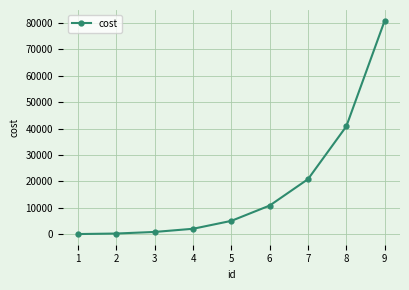

What is the sum of the values at 1 and 5?

5176